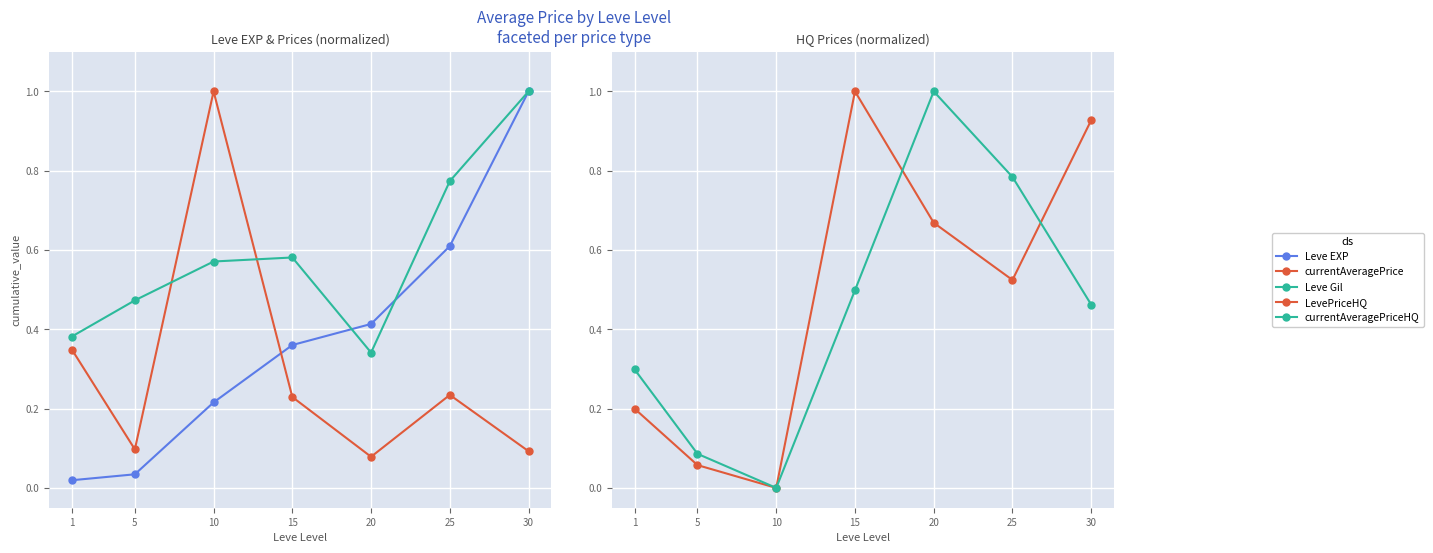

Reading left to right, list all the values displayed in this chart.

Leve EXP: 1=0.0	5=0.0	10=0.2	15=0.4	20=0.4	25=0.6	30=1.0
currentAveragePrice: 1=0.3	5=0.1	10=1.0	15=0.2	20=0.1	25=0.2	30=0.1
Leve Gil: 1=0.4	5=0.5	10=0.6	15=0.6	20=0.3	25=0.8	30=1.0
LevePriceHQ: 1=0.2	5=0.1	10=0.0	15=1.0	20=0.7	25=0.5	30=0.9
currentAveragePriceHQ: 1=0.3	5=0.1	10=0.0	15=0.5	20=1.0	25=0.8	30=0.5